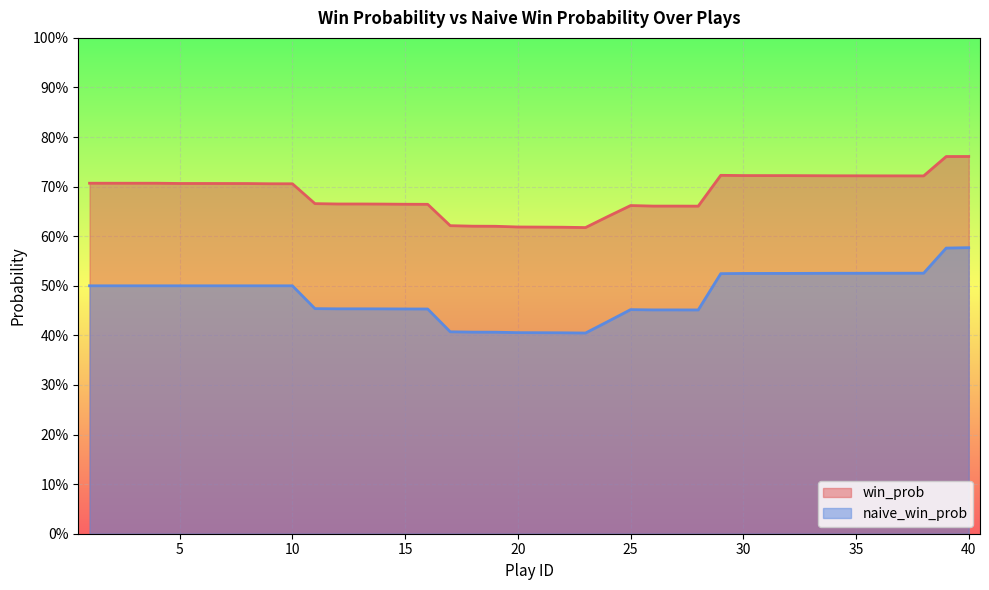

Does the chart display data point markers on the line(s)?

No